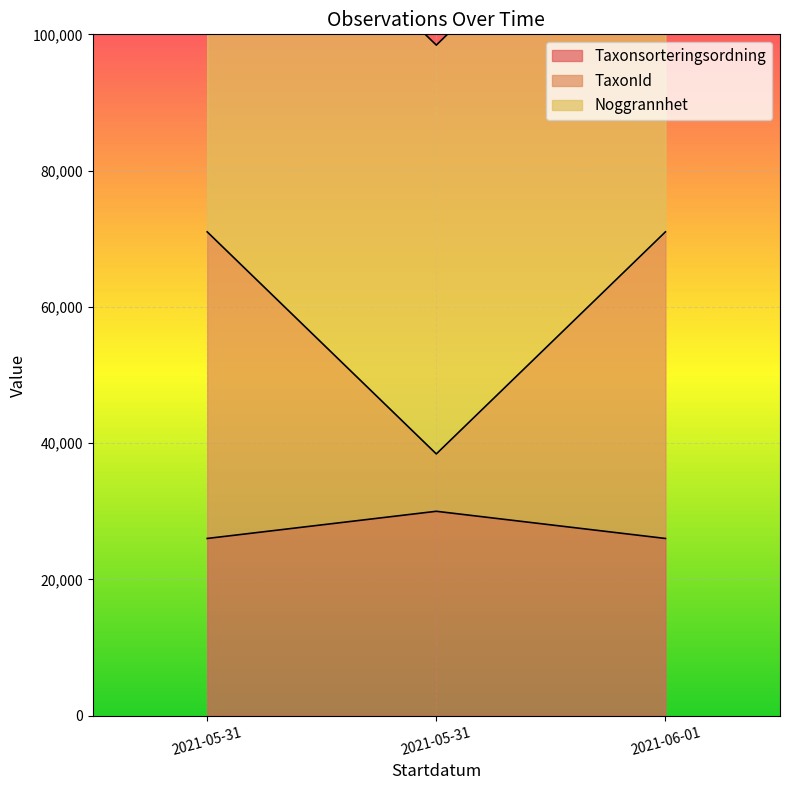

What is the maximum value for Taxonsorteringsordning?

30000.0